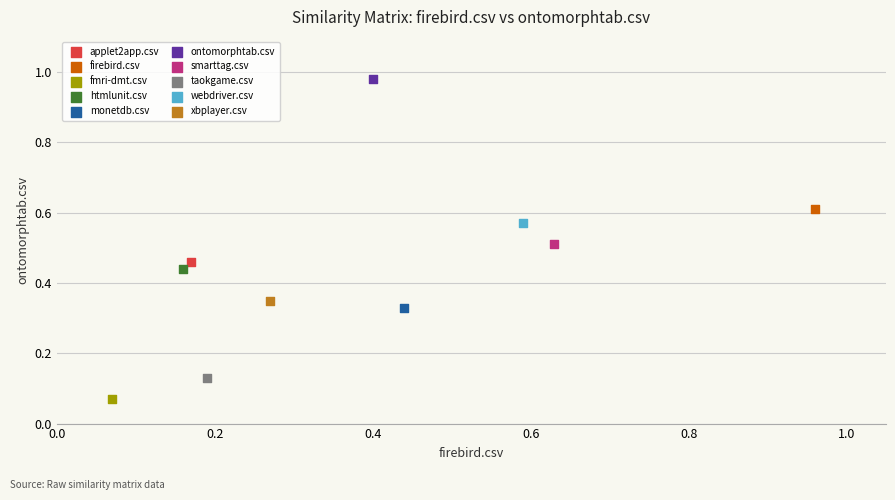

Which series reaches the maximum Y coordinate?

ontomorphtab.csv